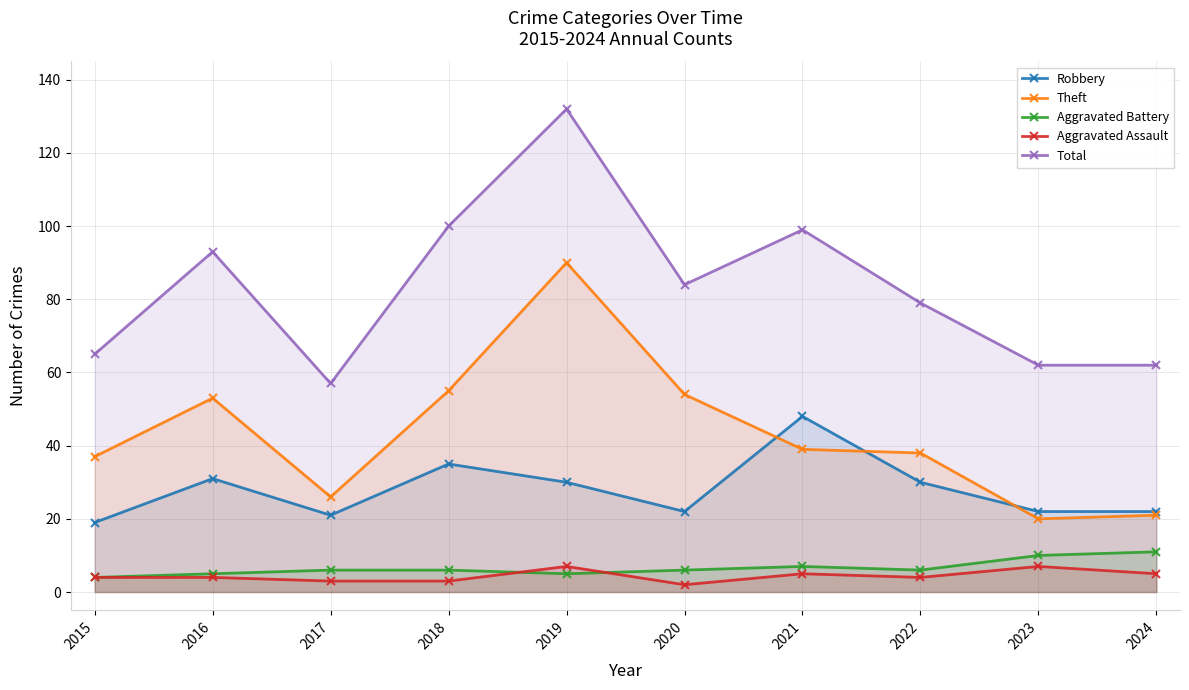

What is the difference between the Aggravated Battery values at 2022 and 2023?

4